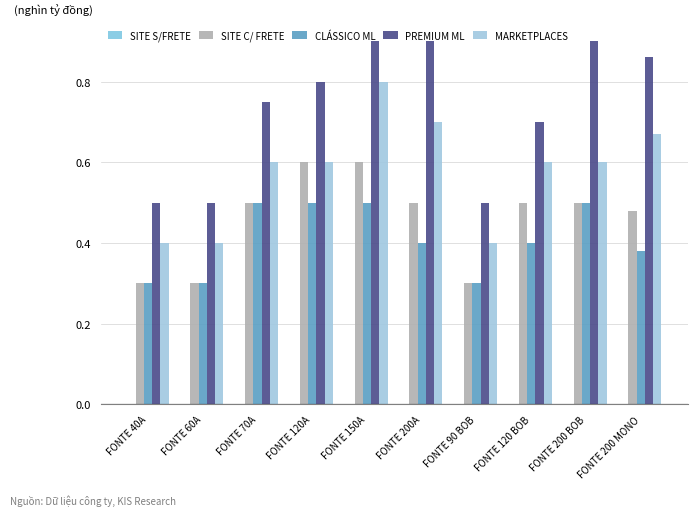

What position from the right is FONTE 150A?

6